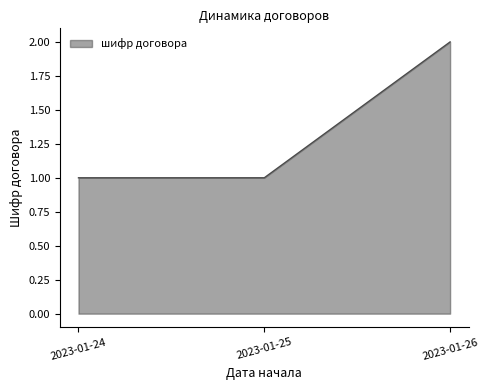

The value at 2023-01-26 is 3. True or false?

False